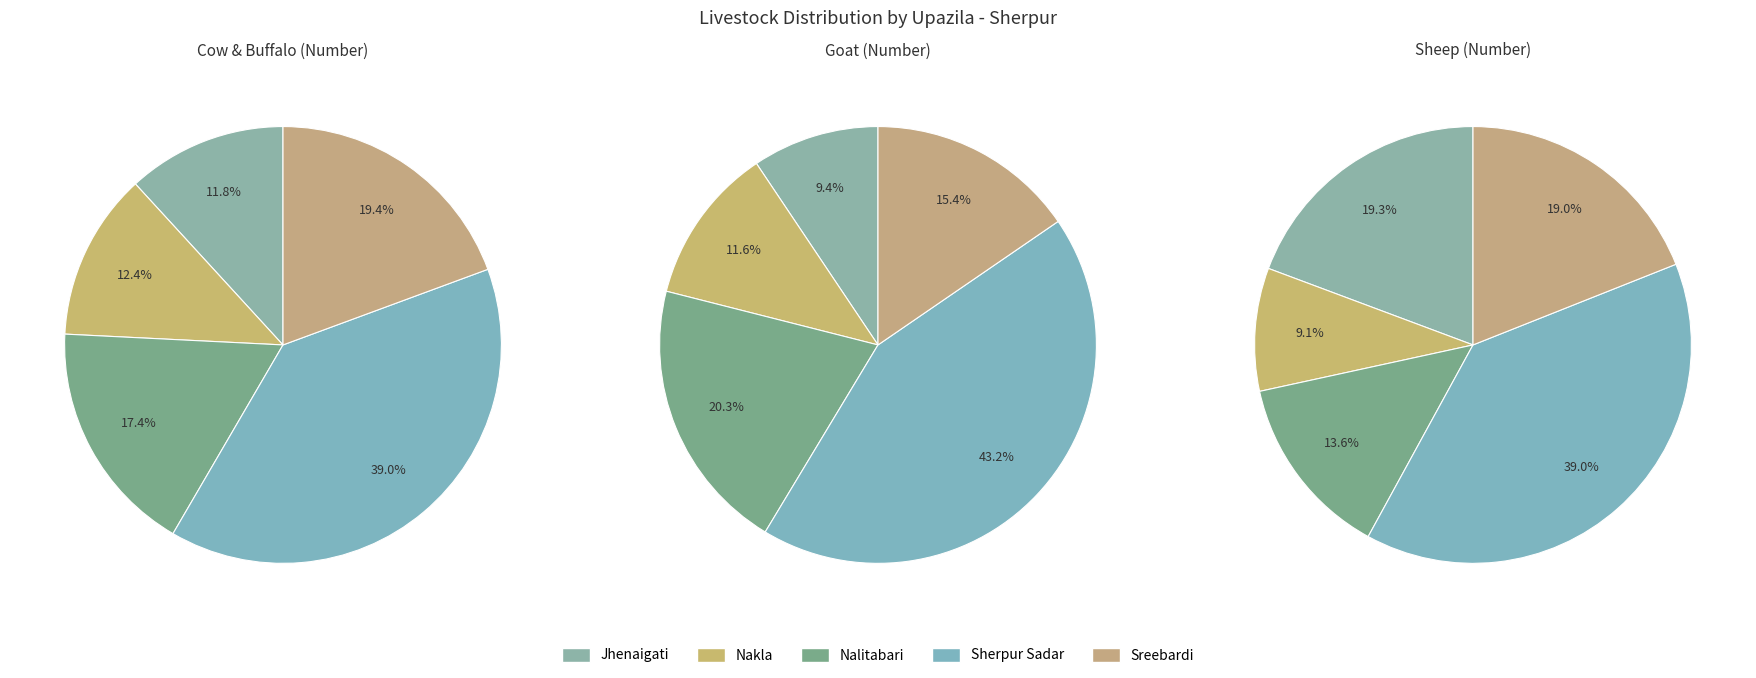

The Nakla slice represents 17% of the pie. True or false?

False